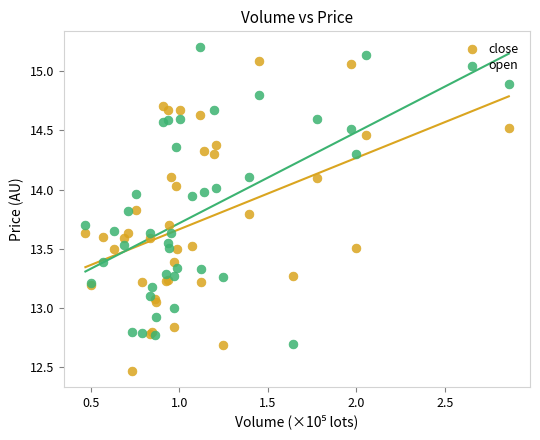

What is the X range (max minus min) for the scatter plot?

2.4